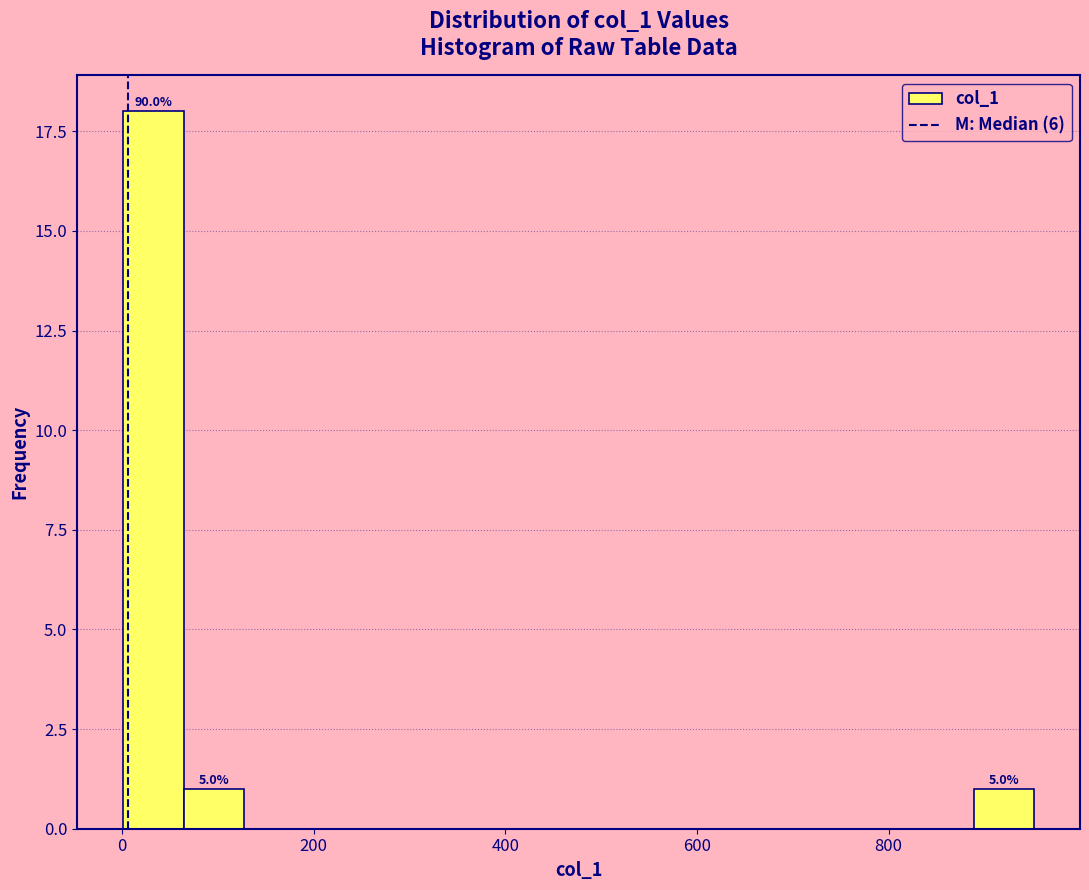

Around what value on the x-axis is the tallest bar? Give the approximate position of its centre, as read against the axis.

40